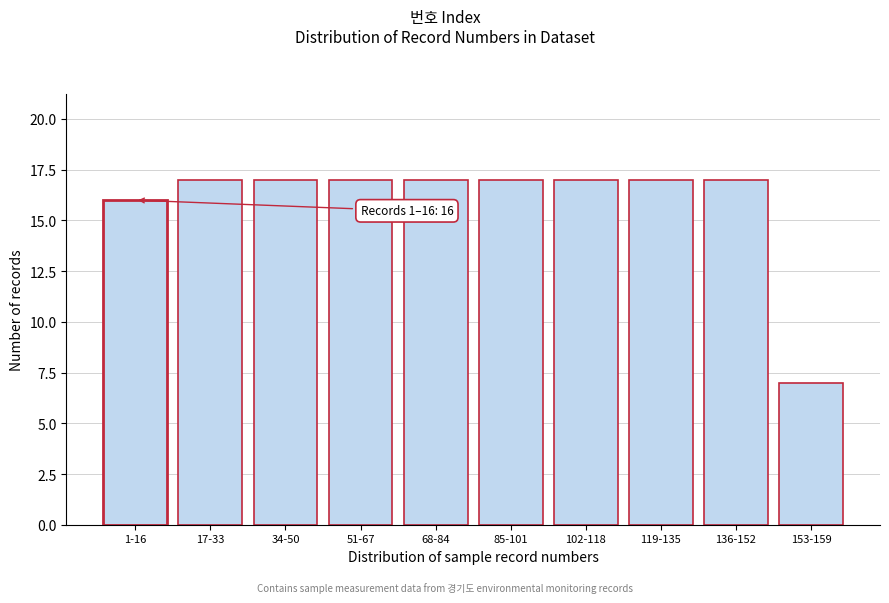

Reading left to right, what are all the values shown in this chart?

16	17	17	17	17	17	17	17	17	7